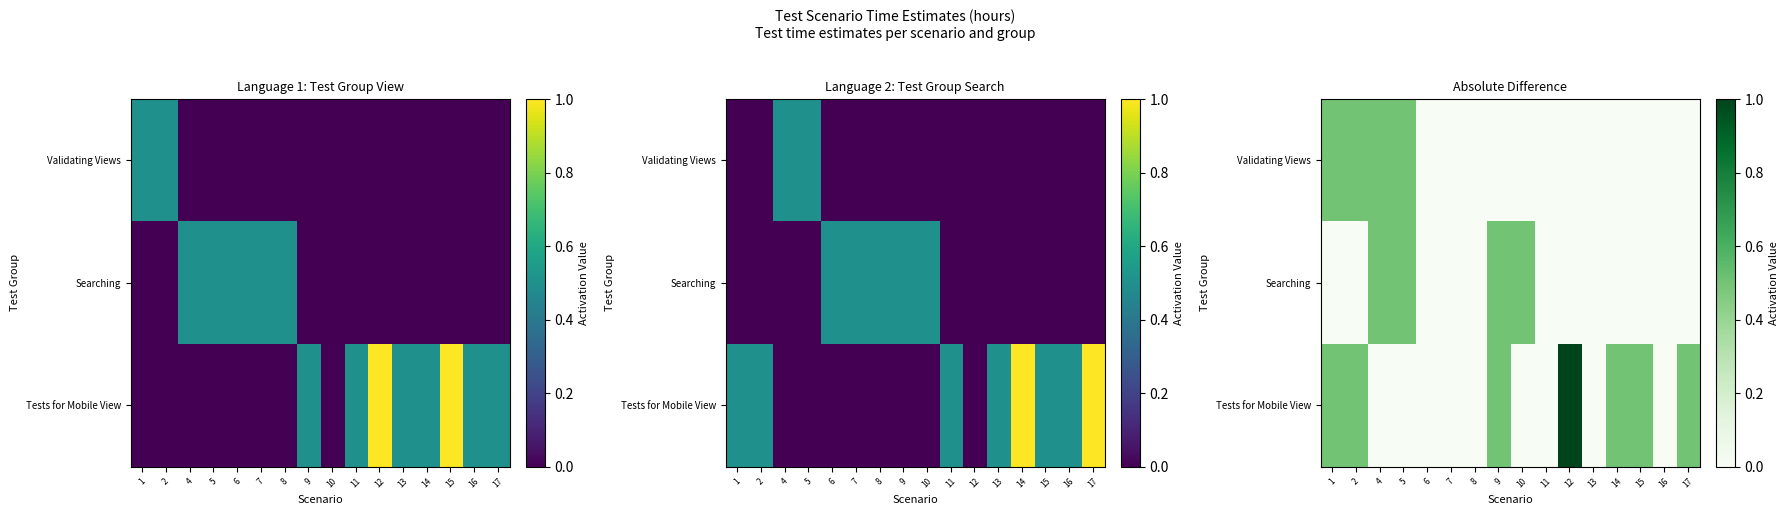

How many series are shown in this chart?

3